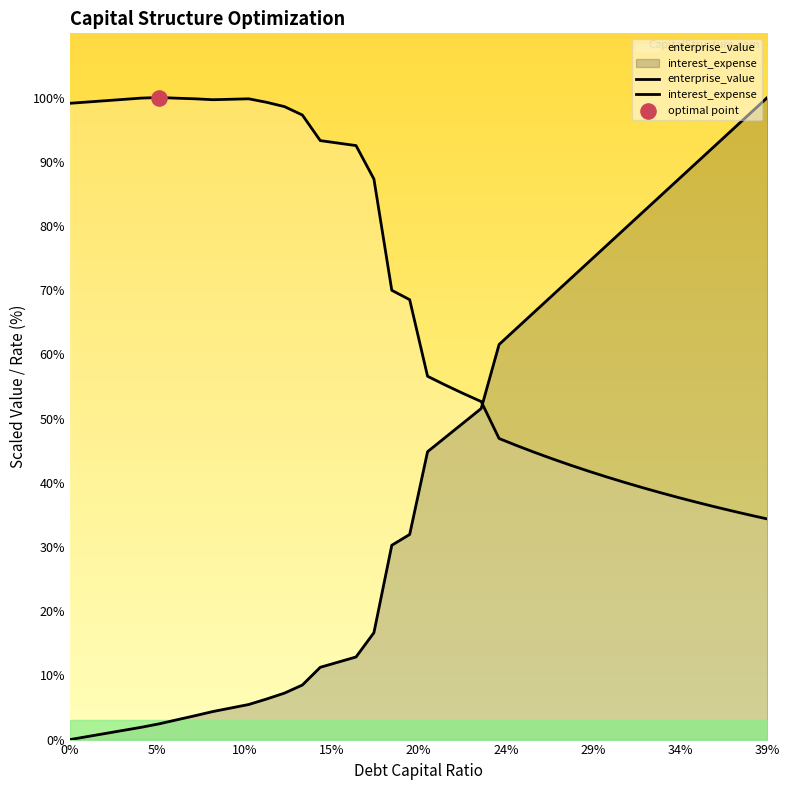

At which category is the sum across all series the highest?

39%